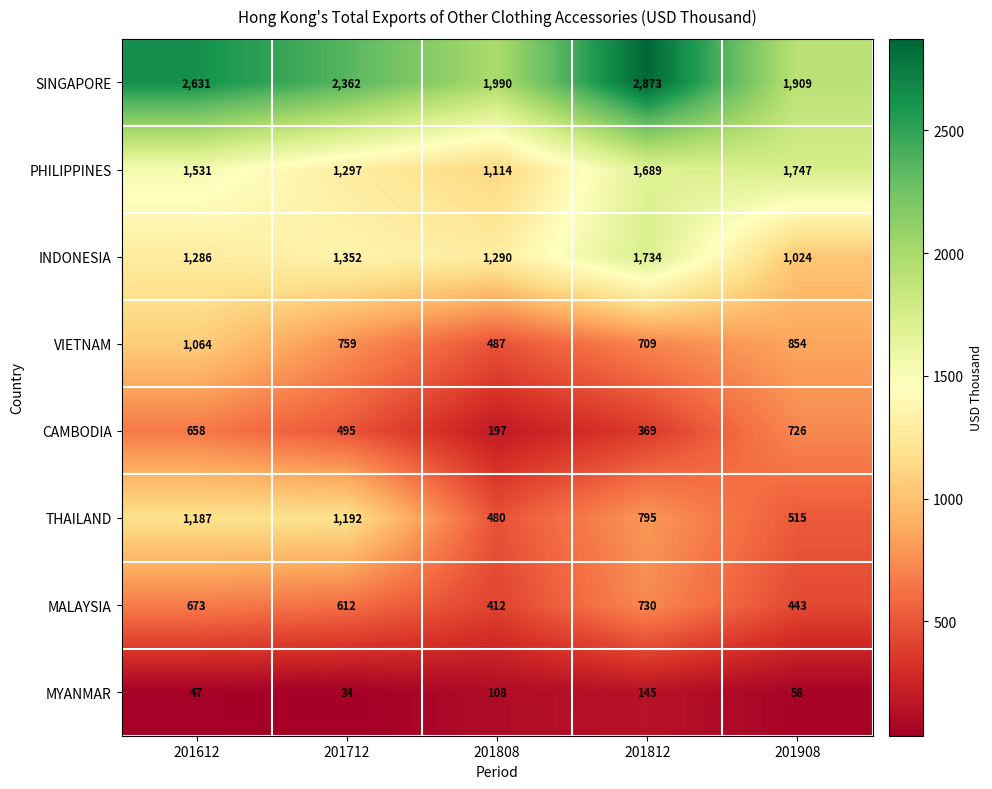

What is the total value across all series at 201712?

8103